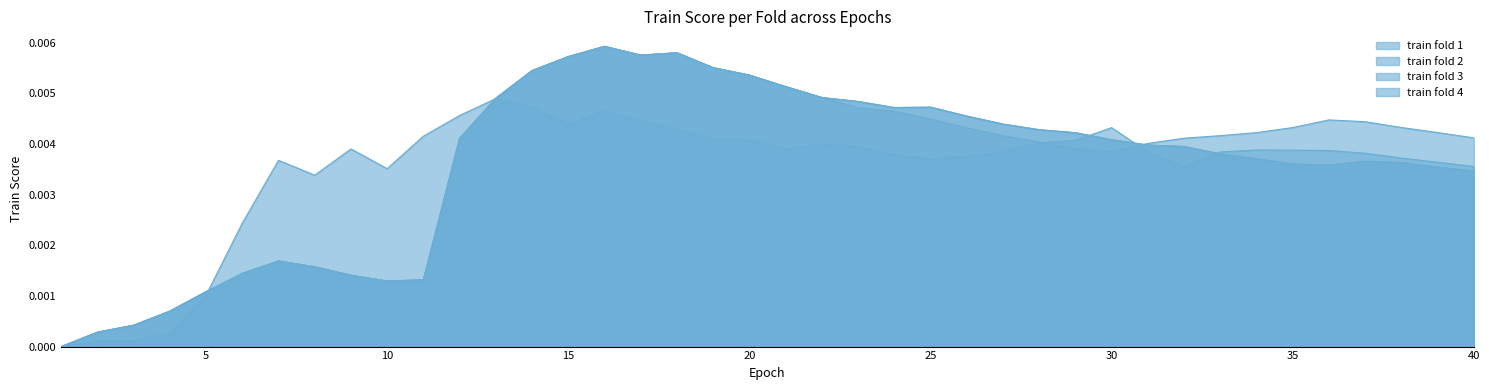

After their last crossing, which series has the higher values: train fold 1 or train fold 2?

train fold 2